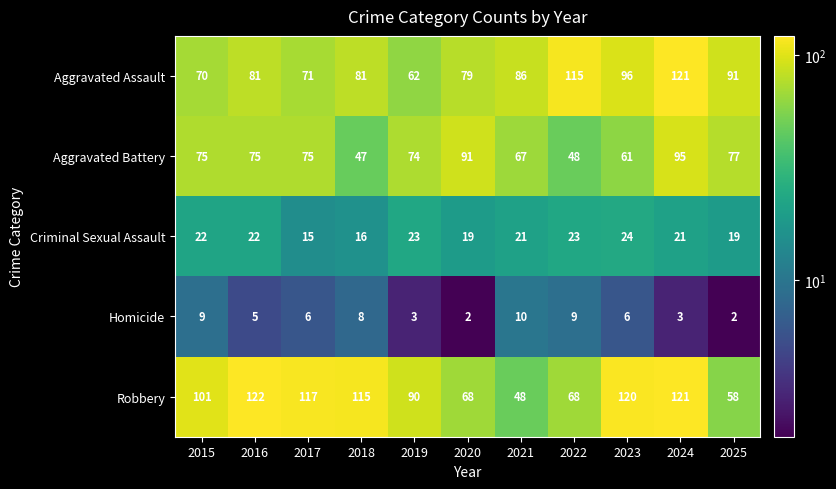

The value of Homicide at 2020 is 2. True or false?

True